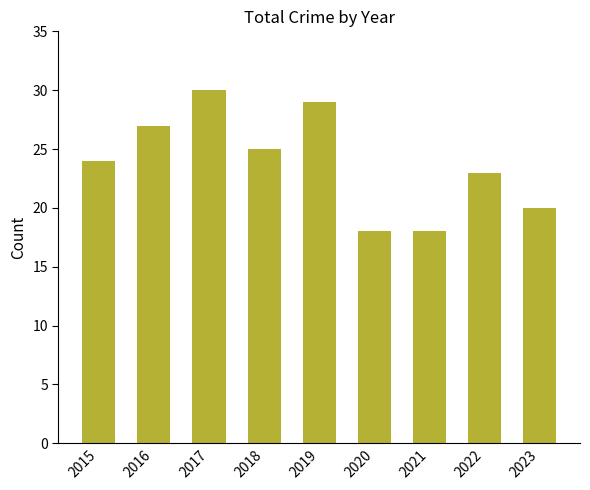

What is the maximum value shown in the chart?

30